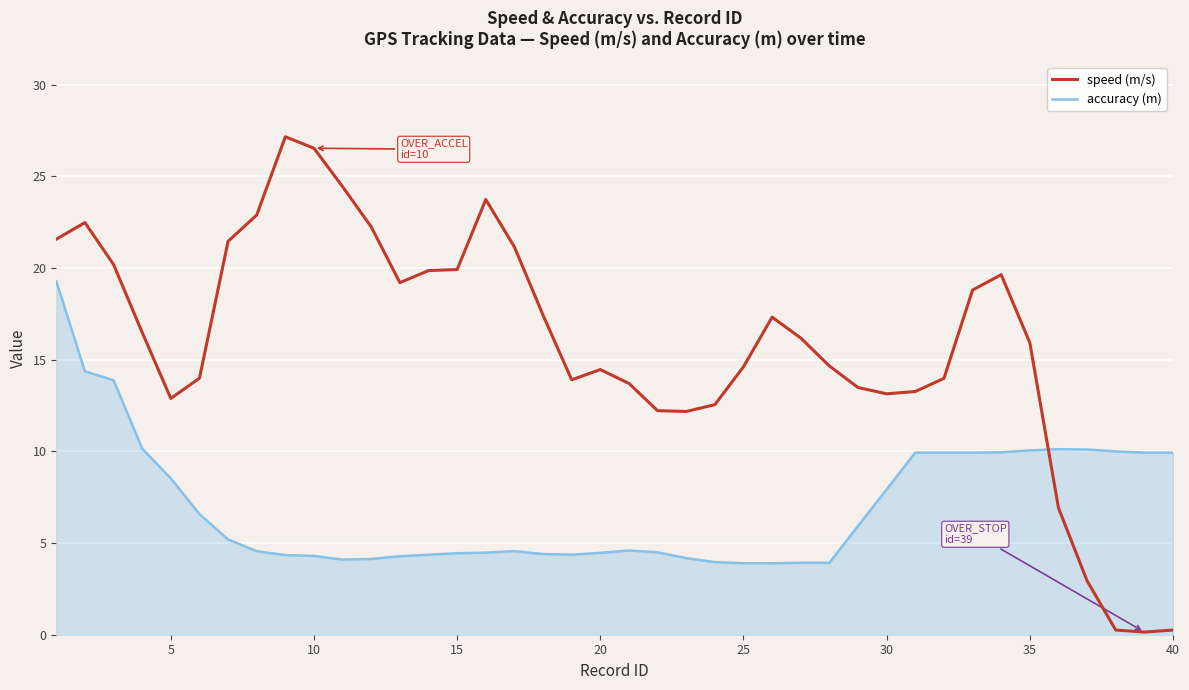

List the series in order of their overall mean, highest first.

speed (m/s), accuracy (m)